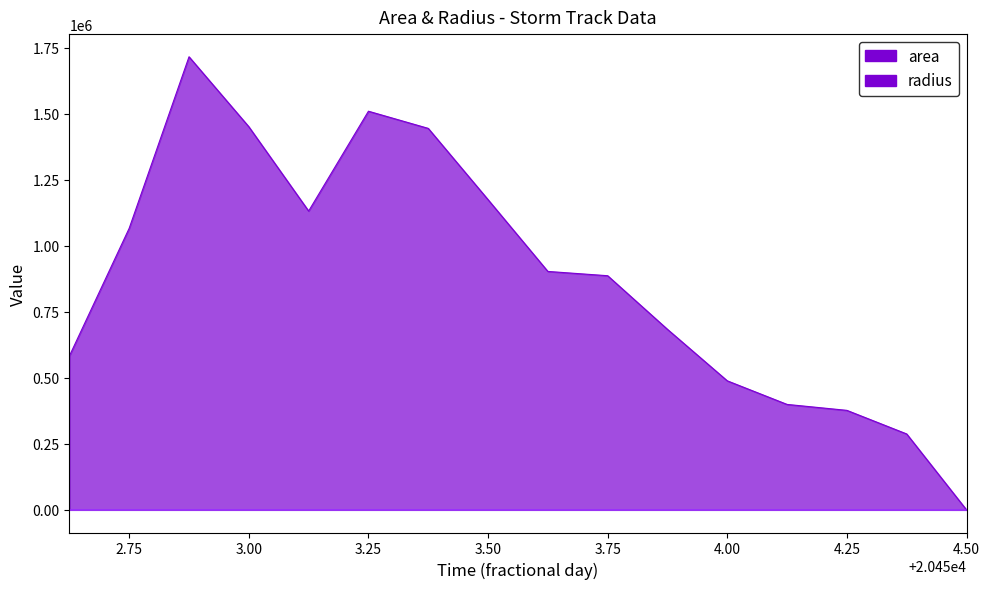

What is the highest value of the area series?

1716250.0